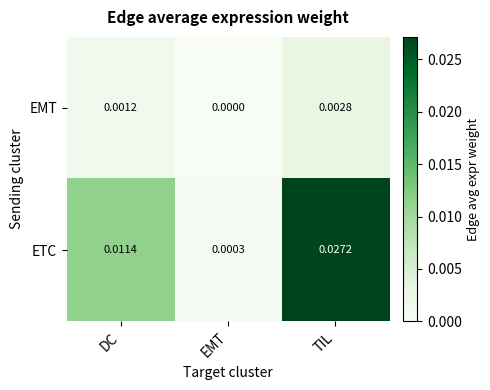

Which label corresponds to the smallest value in the chart?

EMT